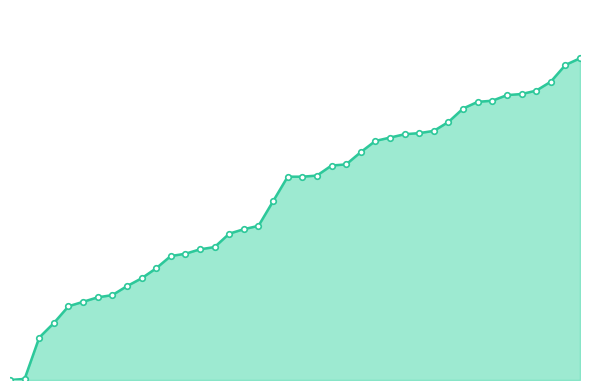

Does the chart have visible grid lines?

No